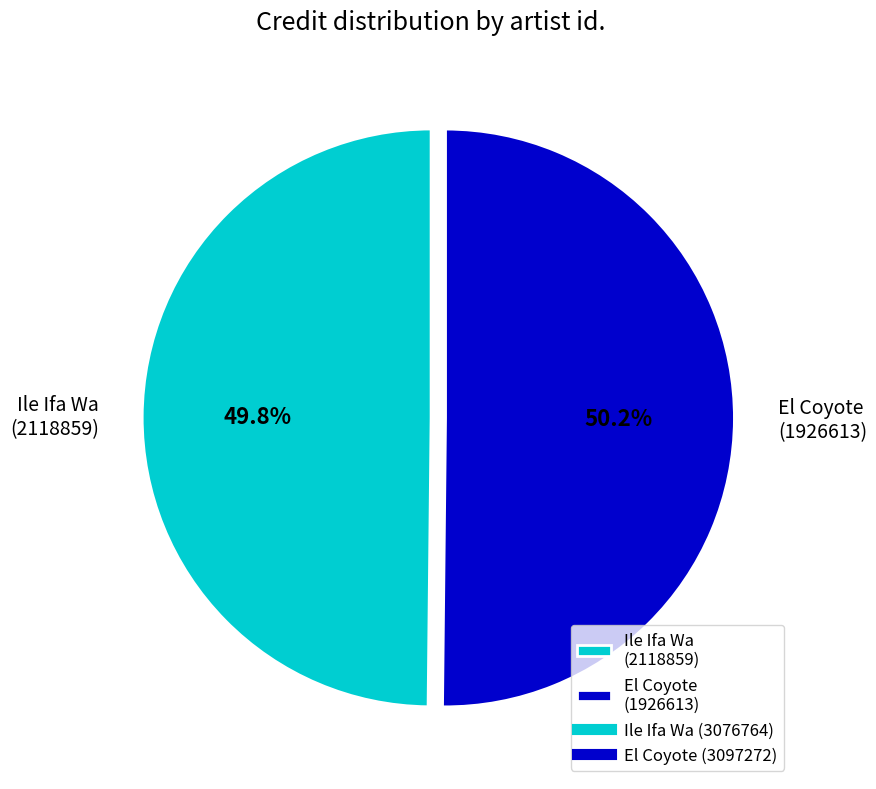

To the nearest percent, what is the average slice percentage?

50%